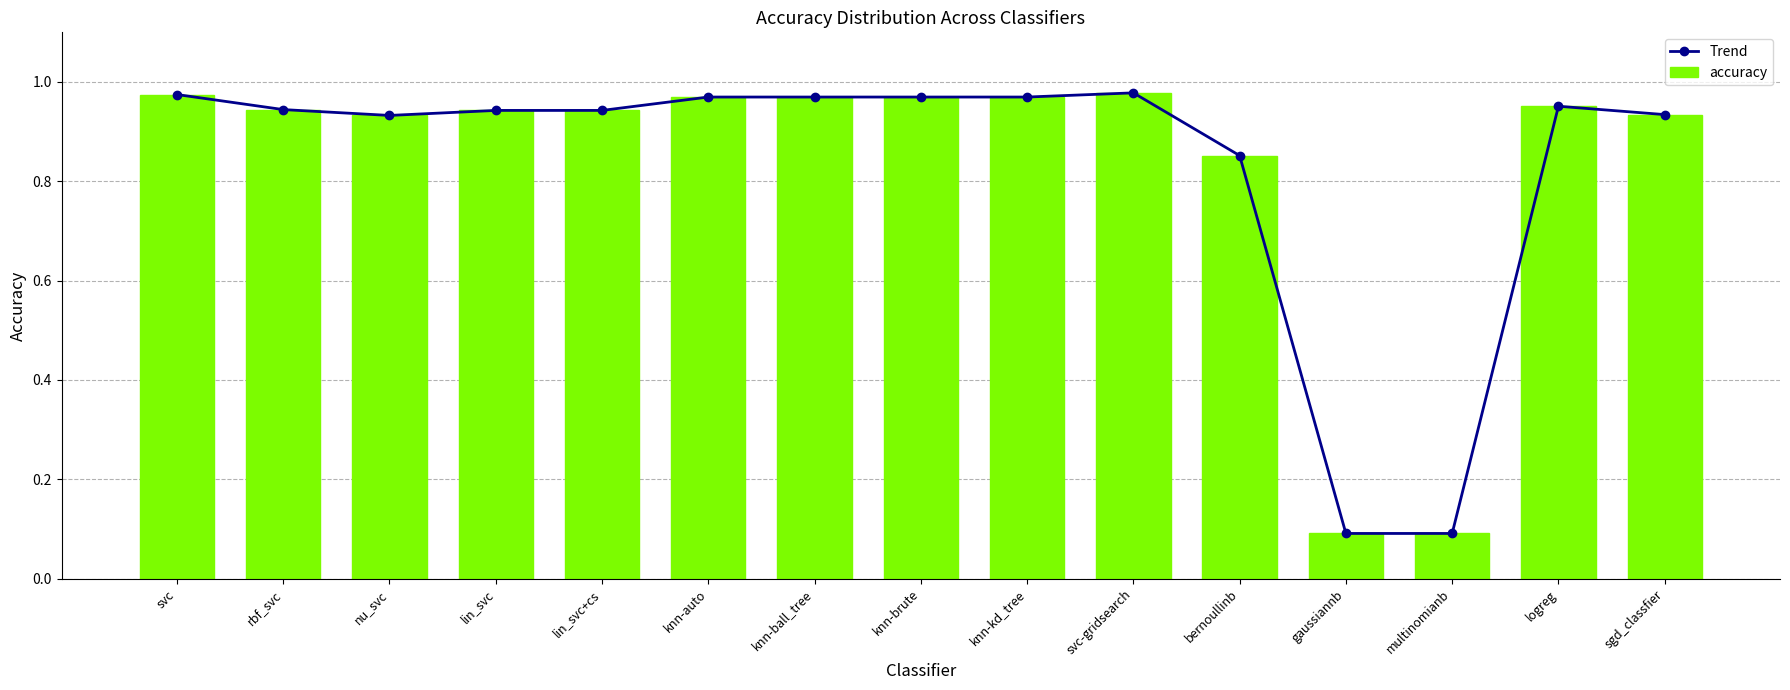

Which category has the highest value across all series?

svc-gridsearch